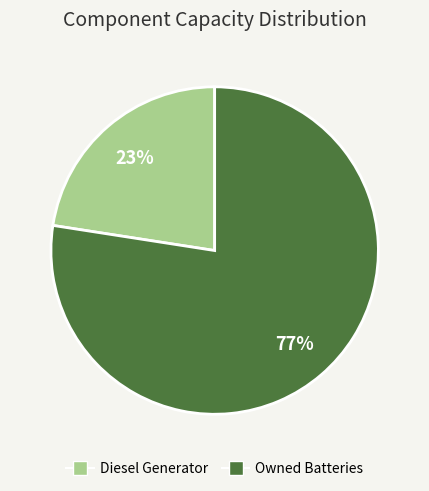

What is the majority slice?

Owned Batteries